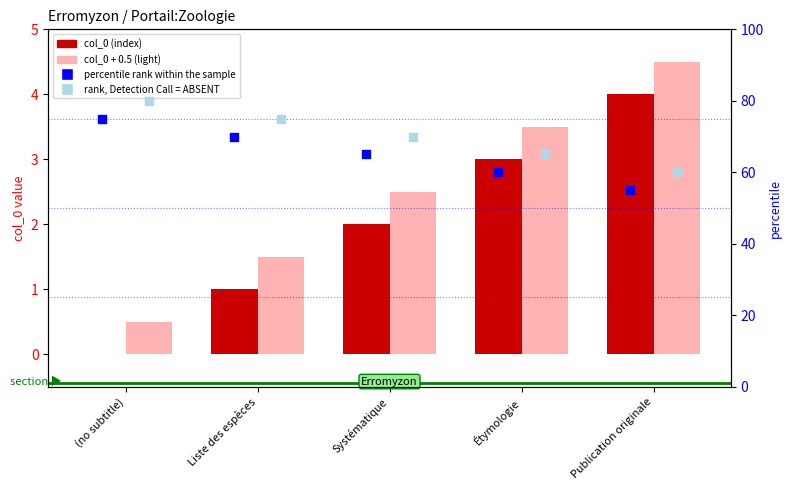

Which series has the largest total across all categories?

rank, Detection Call = ABSENT